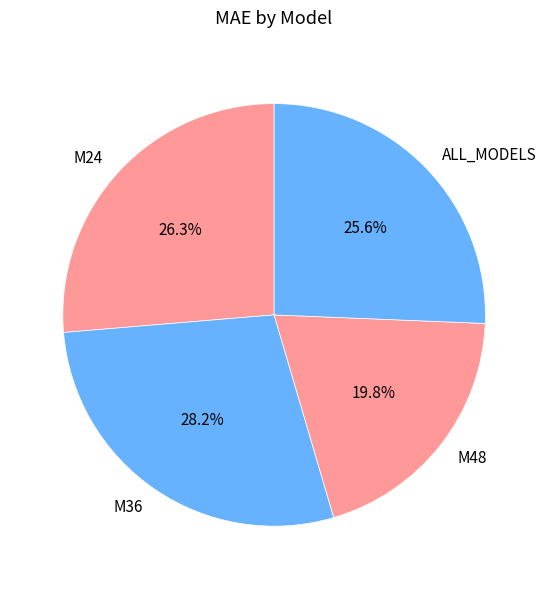

What is the smallest slice in the pie chart?

M48